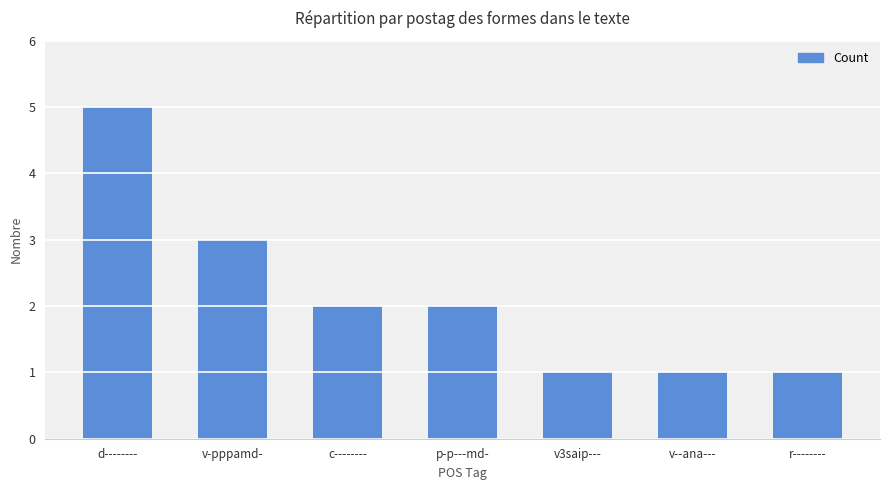

How many bars are there in total?

7